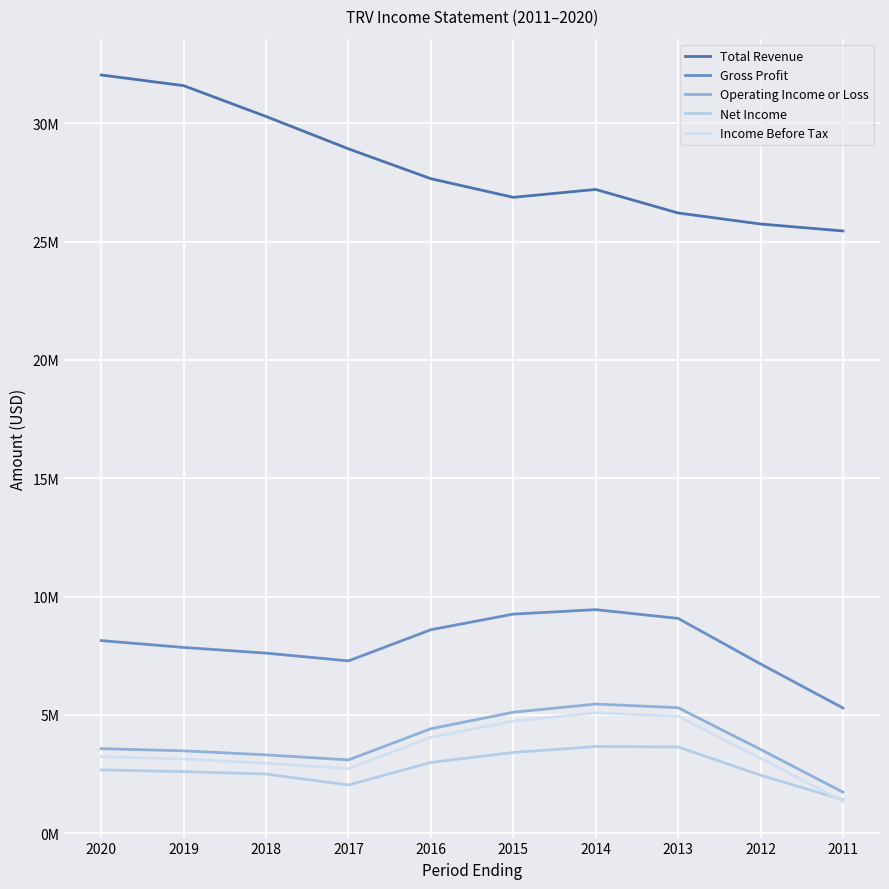

What is the average value of the Income Before Tax series?

3541100